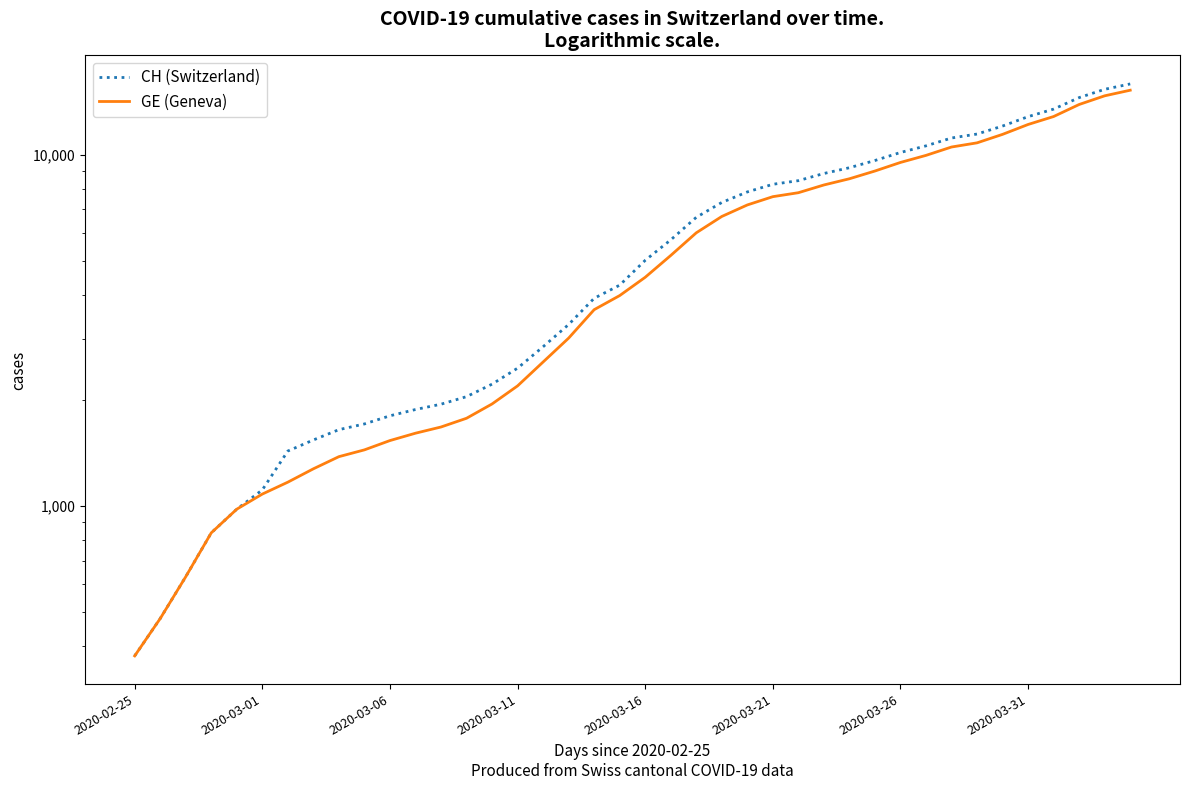

At which category is the sum across all series the highest?

39